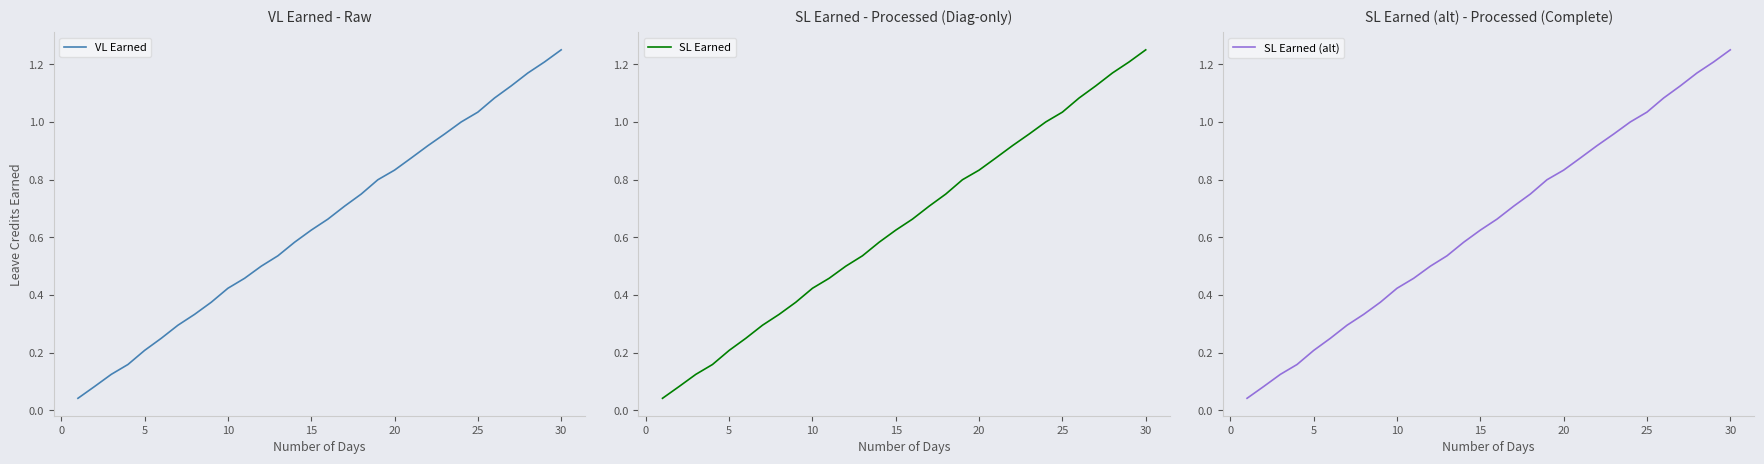

What is the value of the VL Earned point at the 28th from the left?

1.2